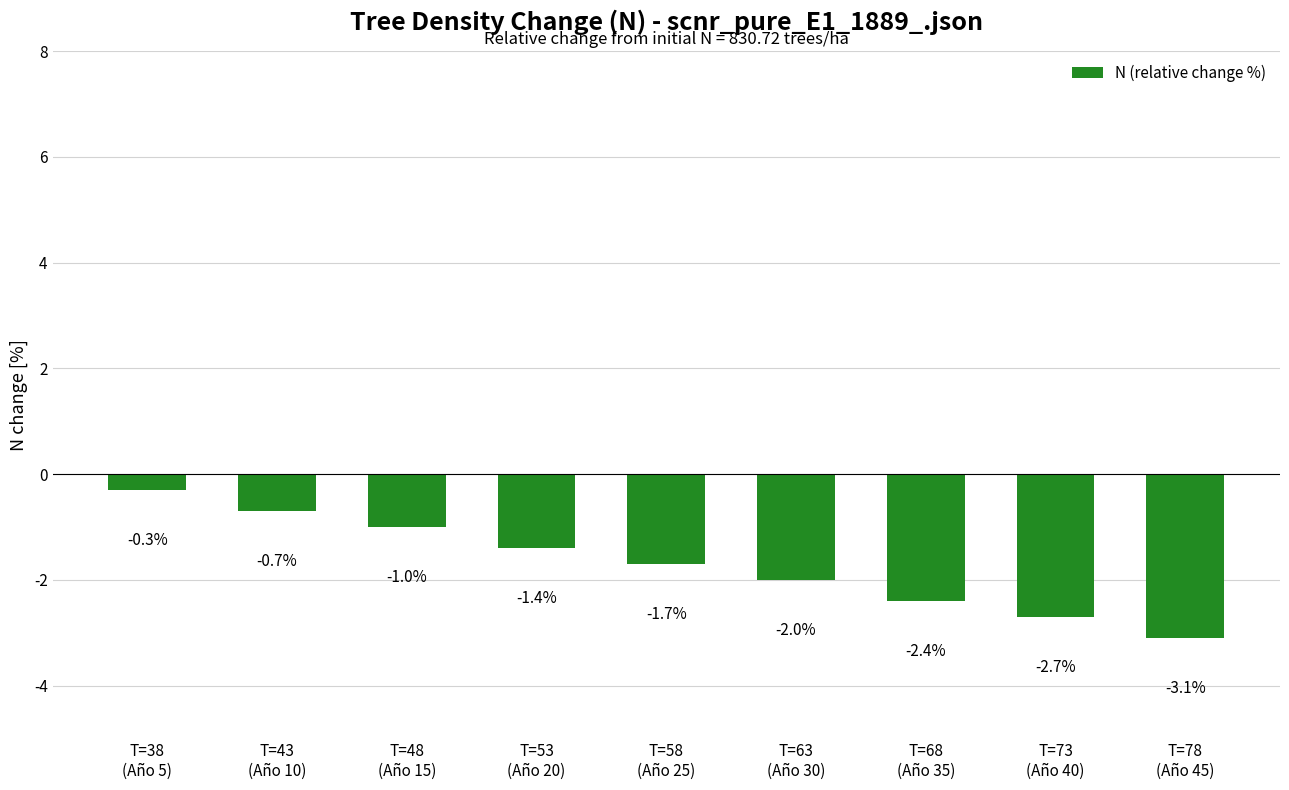

Rank the categories by value from highest to lowest.

T=38
(Año 5), T=43
(Año 10), T=48
(Año 15), T=53
(Año 20), T=58
(Año 25), T=63
(Año 30), T=68
(Año 35), T=73
(Año 40), T=78
(Año 45)